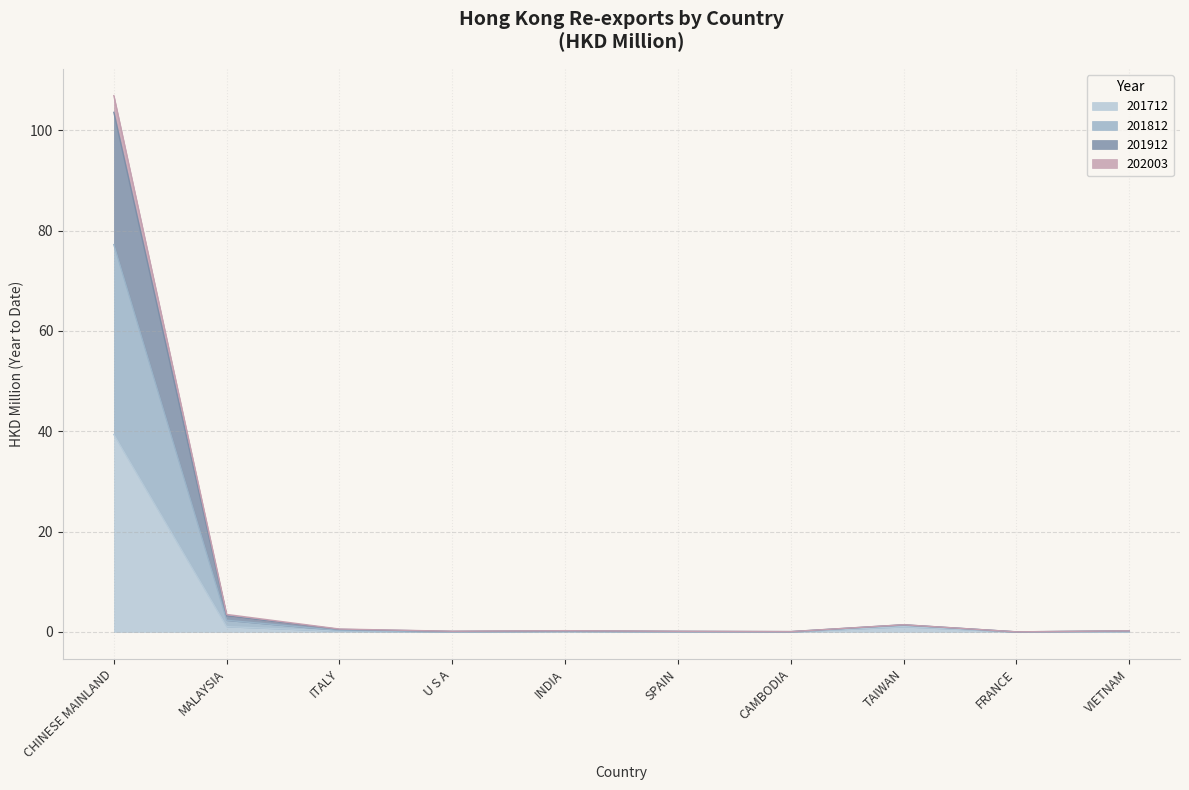

Does the chart display data point markers on the line(s)?

No